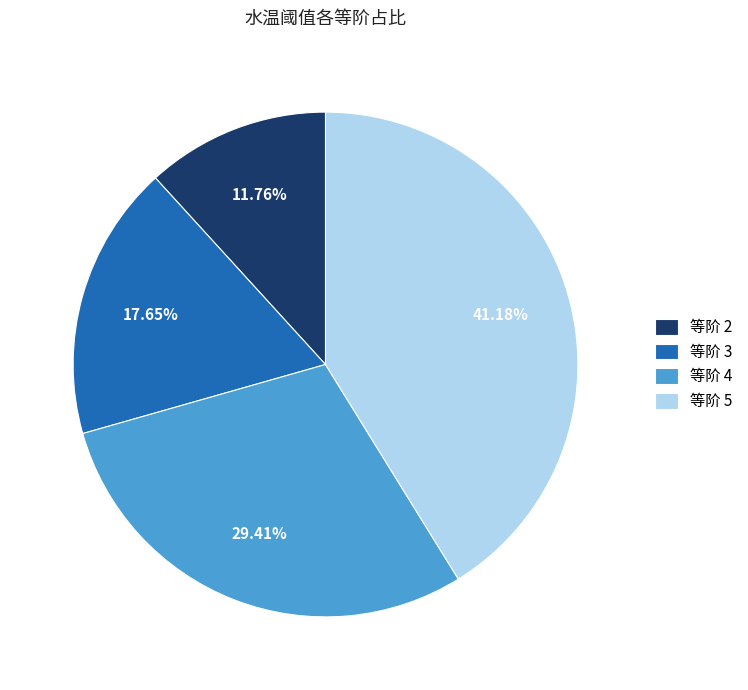

Does 等阶 2 represent more than half of the total?

No